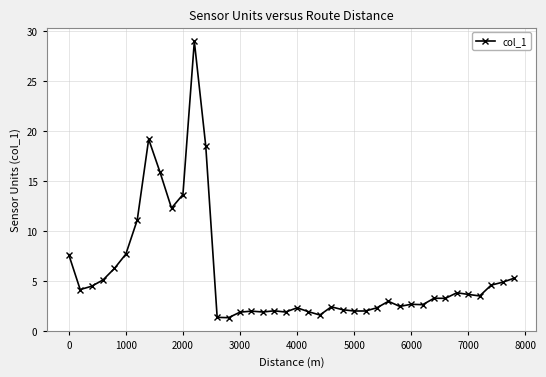

True or false: there are more than 1 points higher than both neighbors.

True